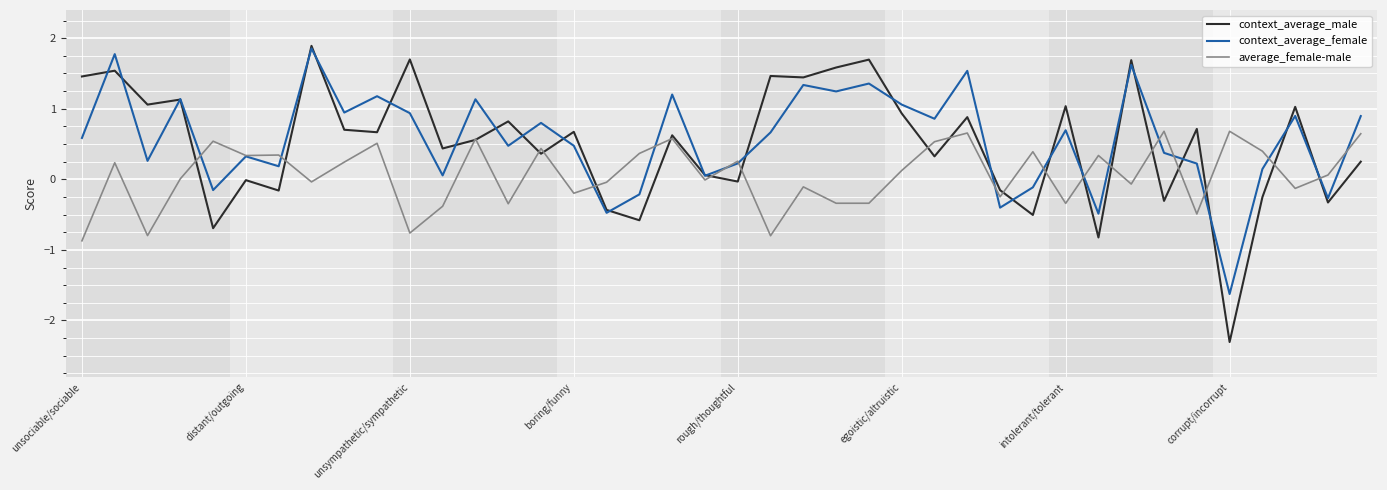

Which series has the largest range (max minus min)?

context_average_male